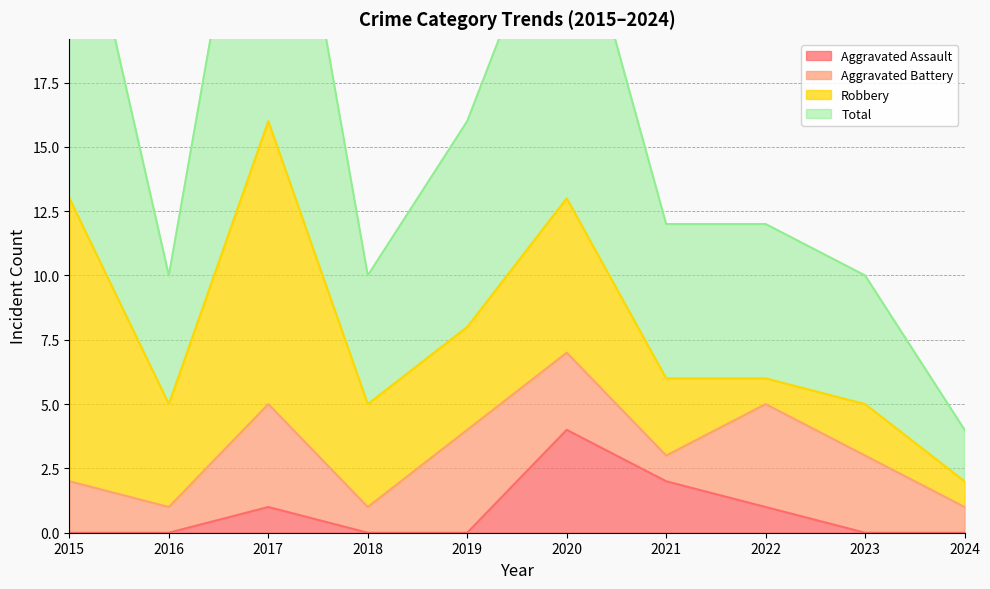

True or false: Total has a value of 5 at 2023.

False